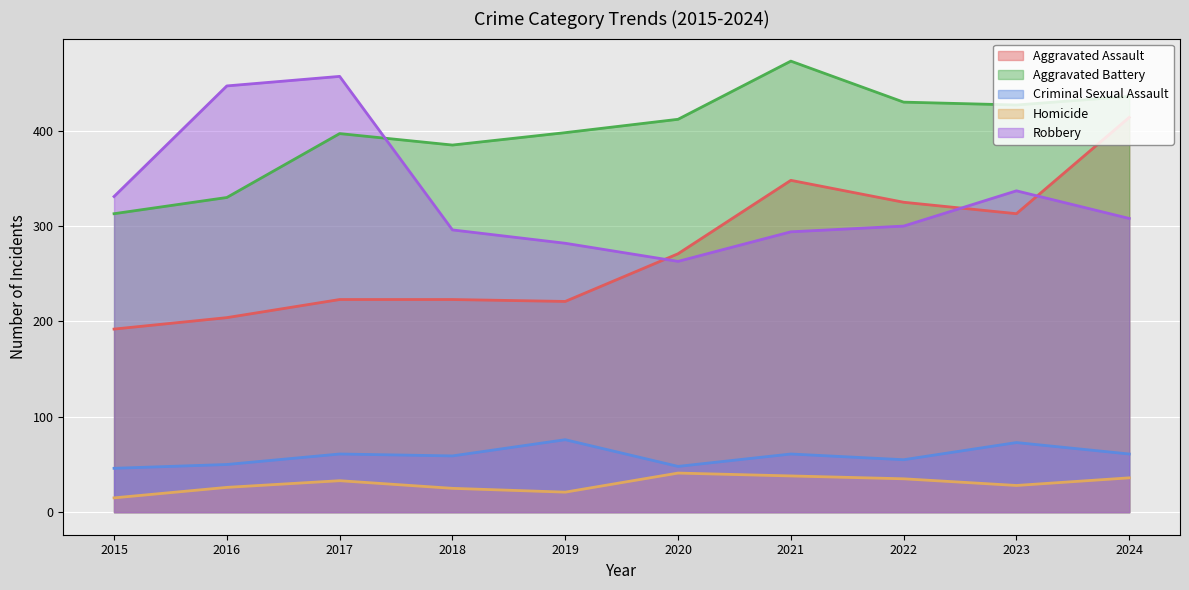

What is the highest value of the Homicide series?

41